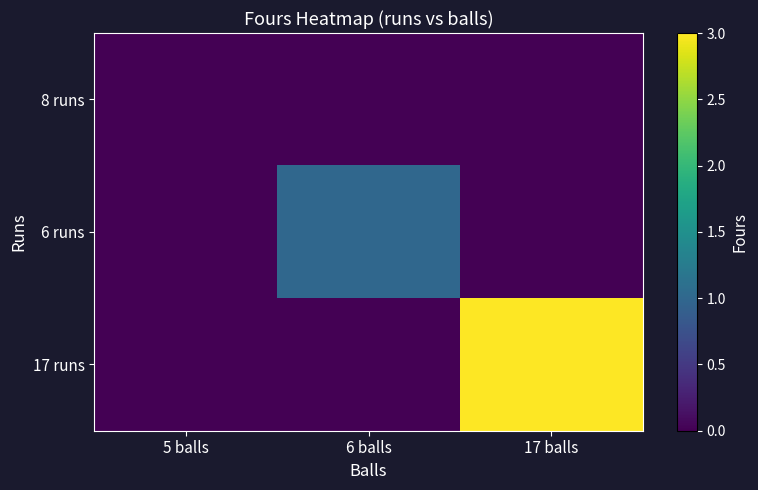

Reading left to right, extract all data points from this chart.

8 runs: 5 balls=0	6 balls=0	17 balls=0
6 runs: 5 balls=0	6 balls=1	17 balls=0
17 runs: 5 balls=0	6 balls=0	17 balls=3